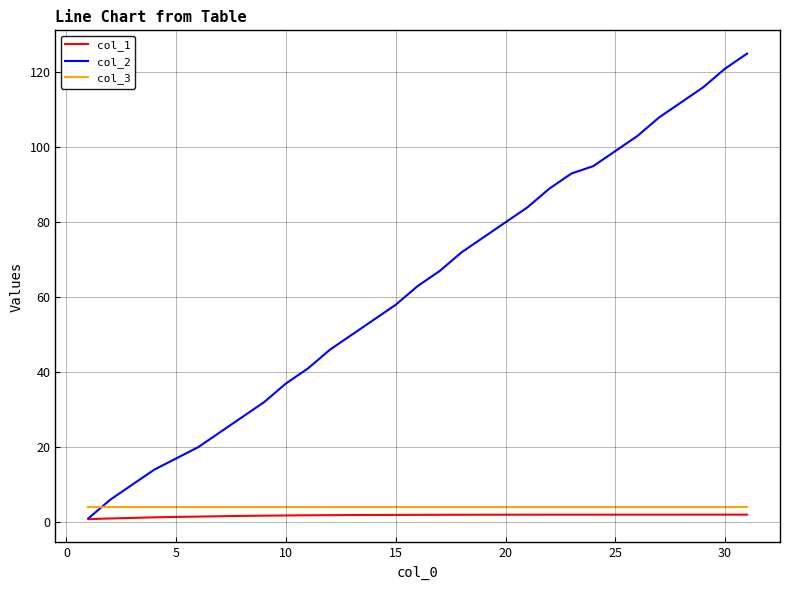

Does the chart display data point markers on the line(s)?

No